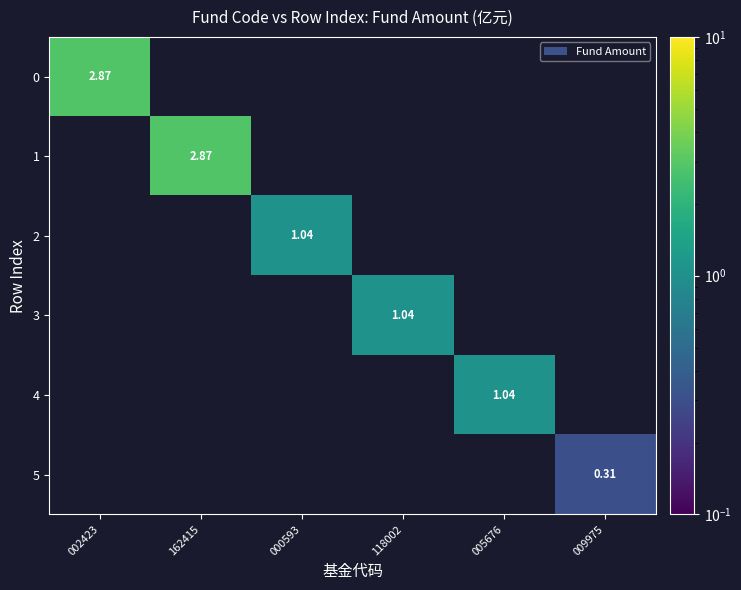

What is the minimum value shown in the chart?

0.3